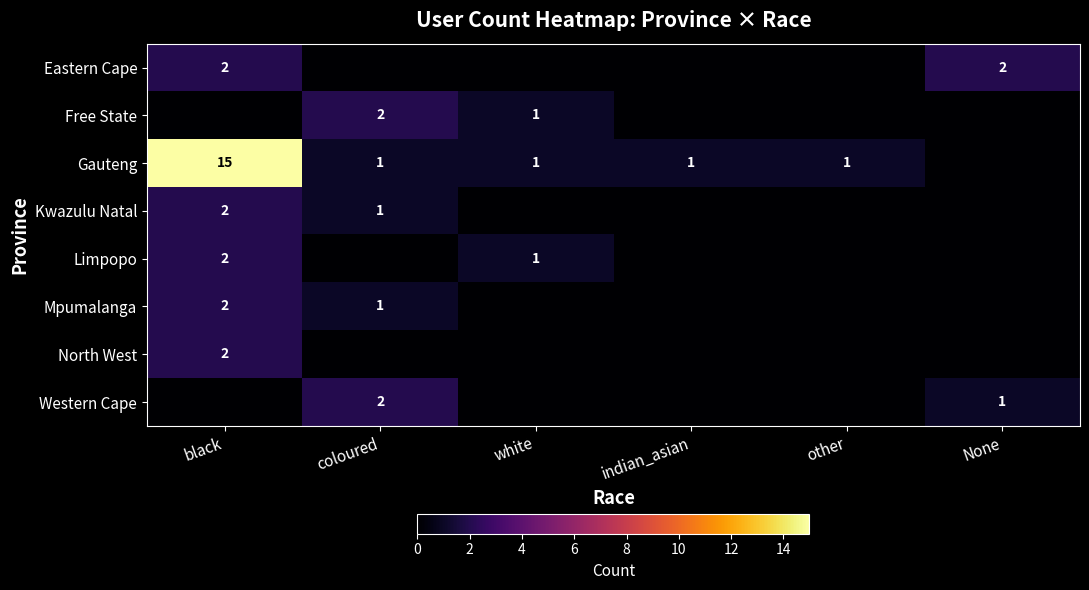

Is the value of Limpopo at white greater than the value of Free State at coloured?

No